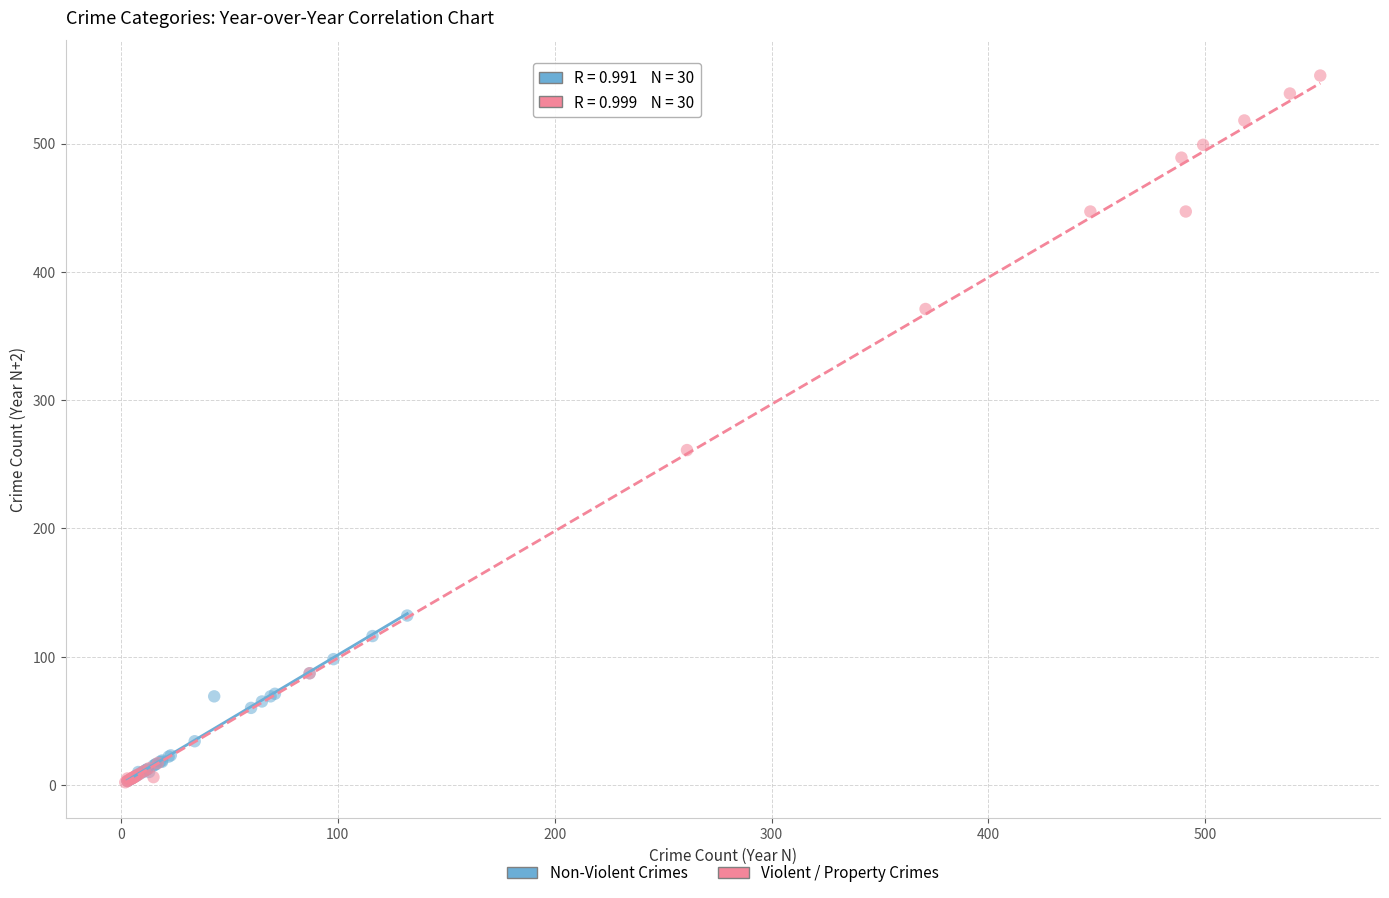

Which series reaches the maximum Y coordinate?

Violent / Property Crimes